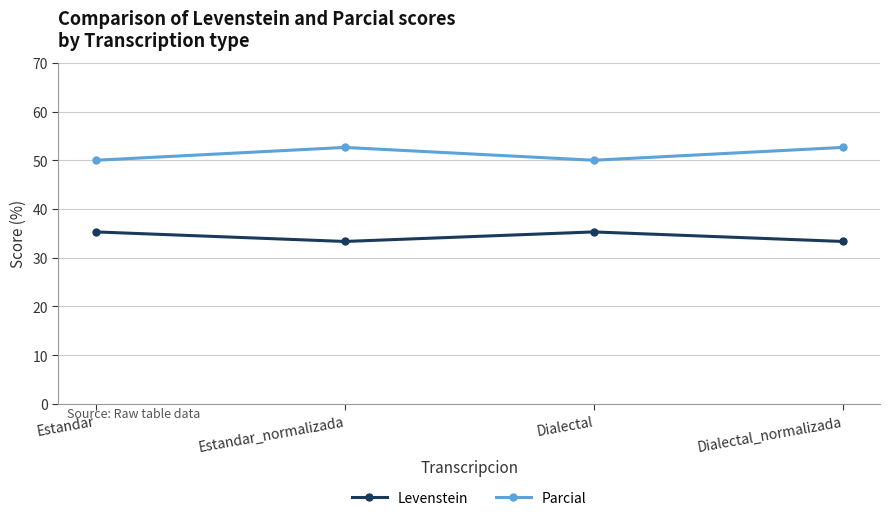

What is the value of the Levenstein point at the 4th from the left?

33.3